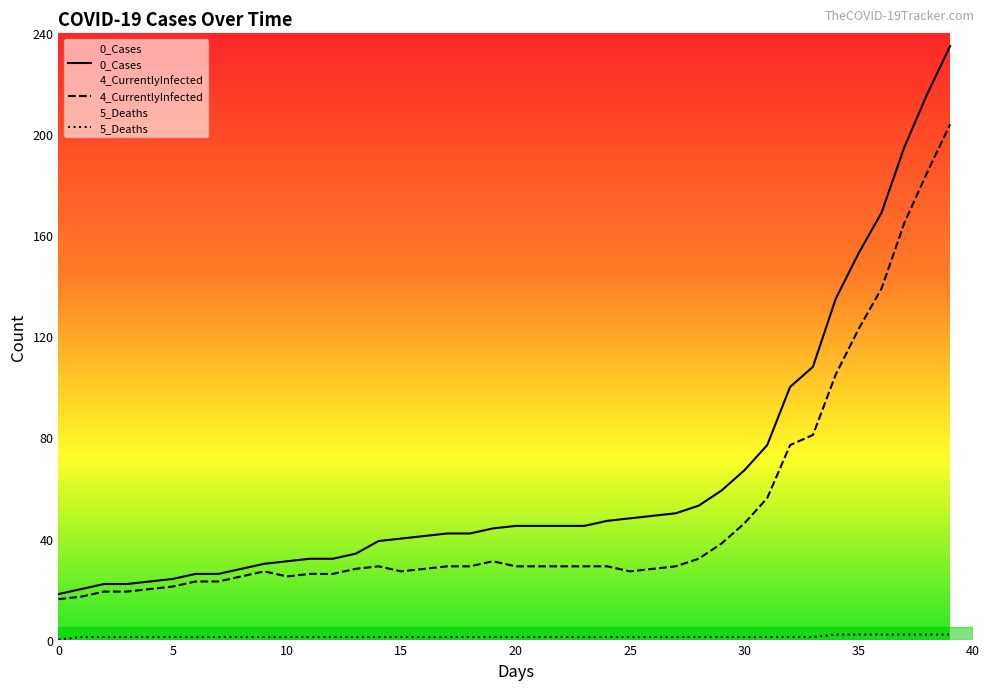

Rank the series by their average value, from highest to lowest.

0_Cases, 4_CurrentlyInfected, 5_Deaths